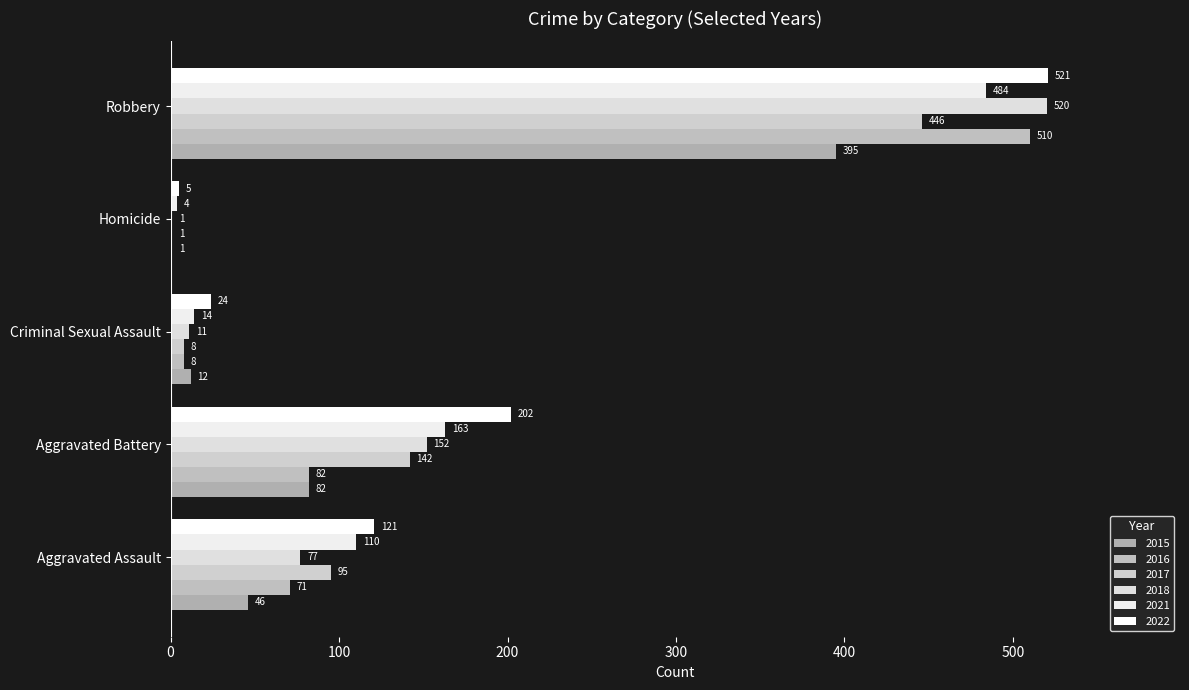

How many categories are shown in the chart?

5